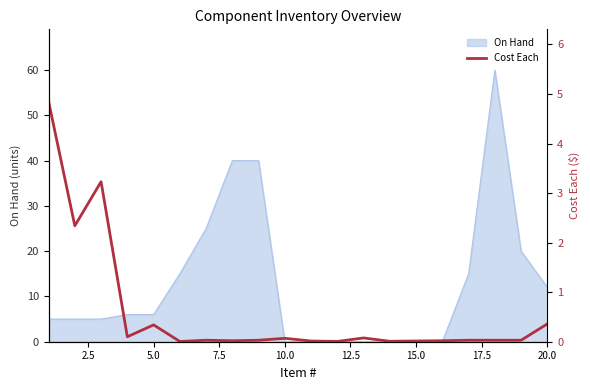

Is it true that On Hand equals 17 at 20.0?

False